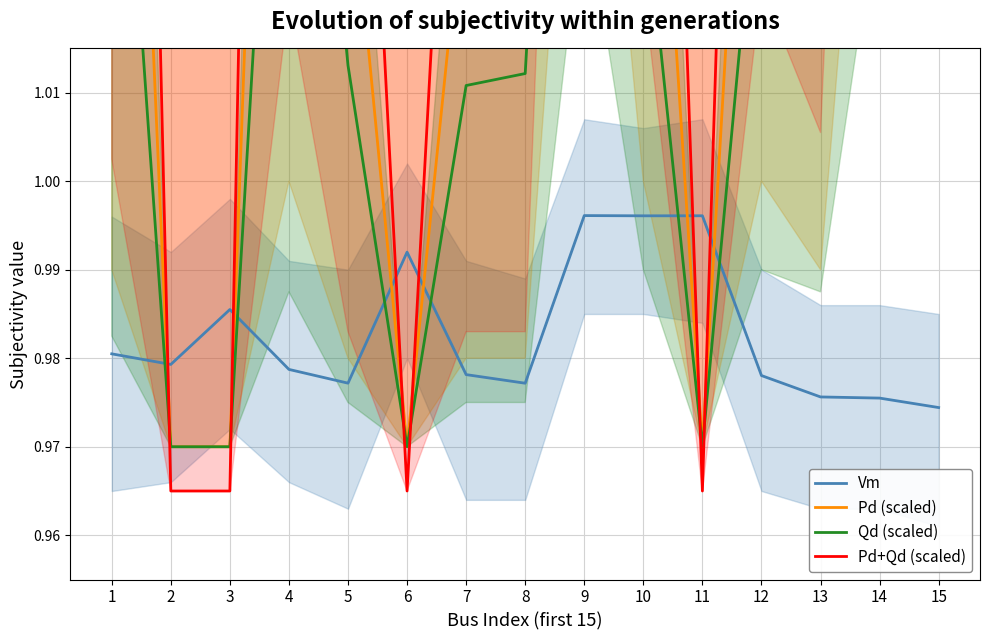

Is this an area chart (filled region under the line)?

No